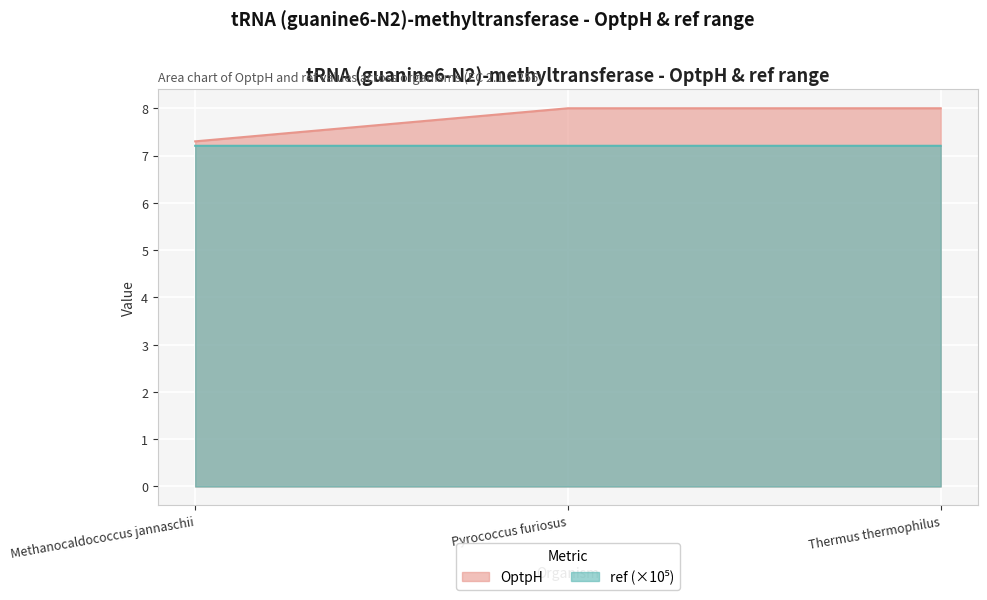

What is the label of the 2nd point from the left?

Pyrococcus furiosus